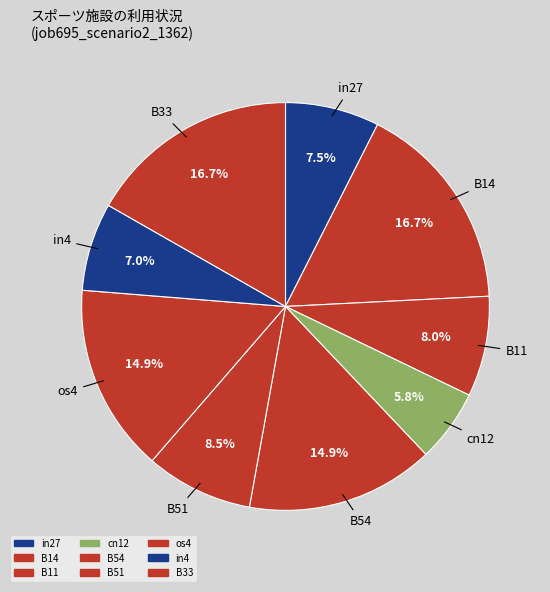

What is the smallest slice in the pie chart?

cn12